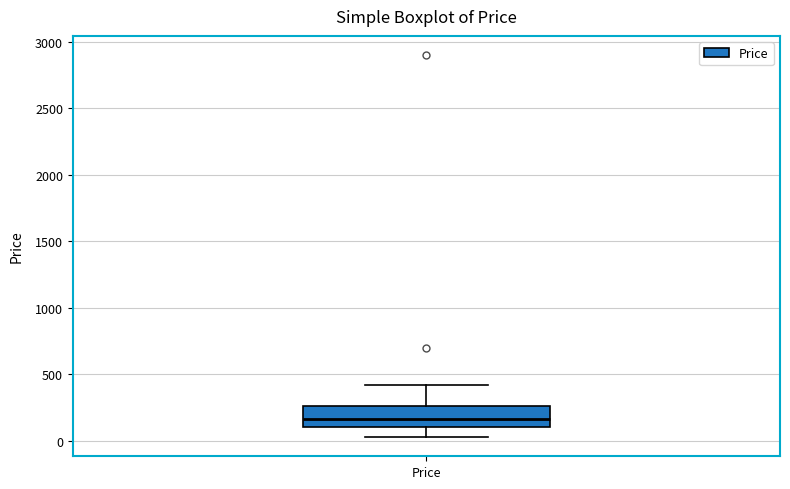

Transcribe this box plot: give where the median line is, the range the box spans, and where the two whiskers end, as read against the y-axis. The values are not printed on the chart, so give them approximately, as read against the axis.

median 150, box 100 to 250, whiskers 50 to 400